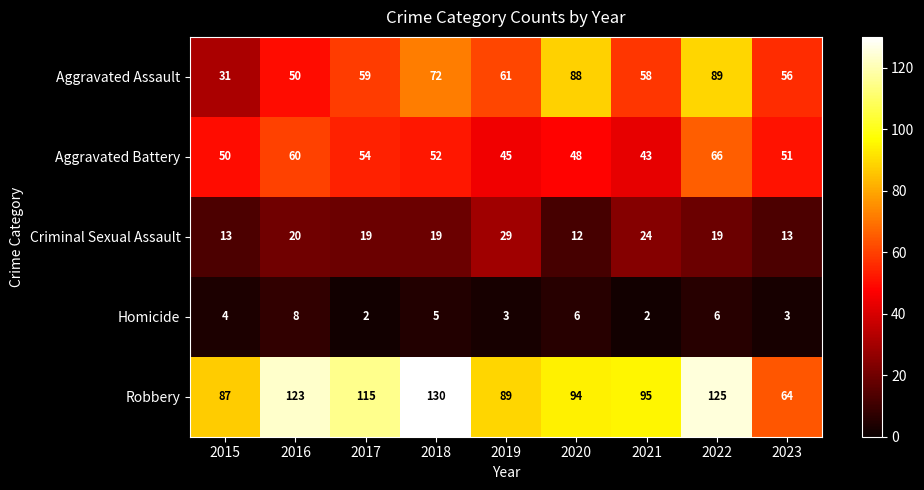

True or false: Criminal Sexual Assault has a value of 12 at 2020.

True